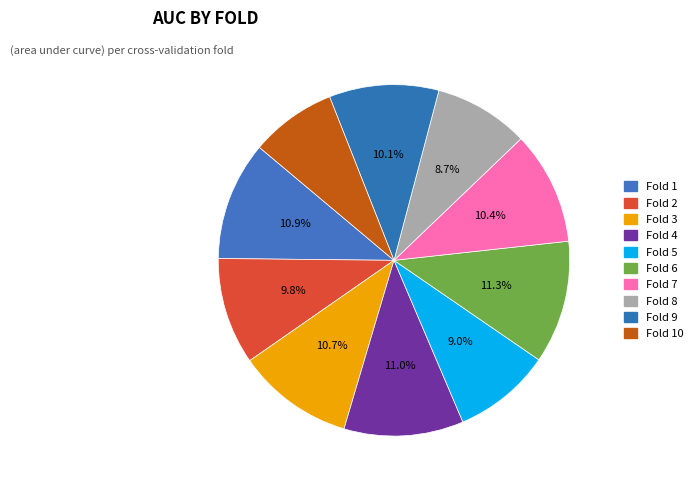

To the nearest percent, what percentage of the pie is Fold 4?

11%